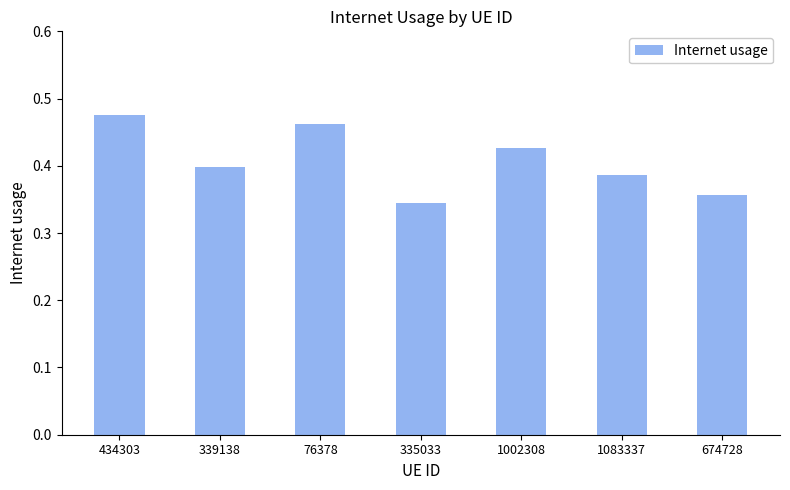

The value at 1083337 is 0.4. True or false?

True